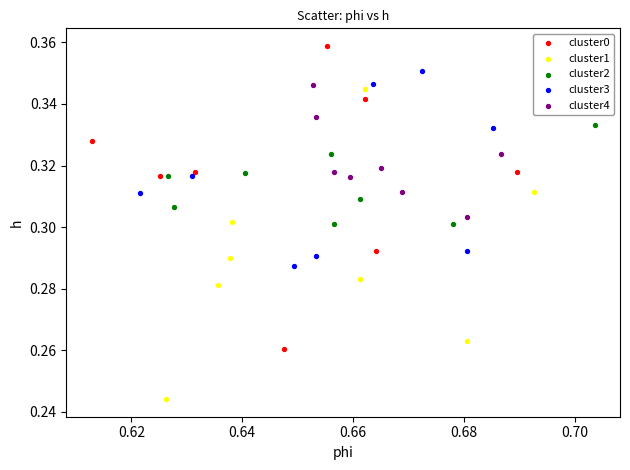

Which series contains the lowest Y value?

cluster1